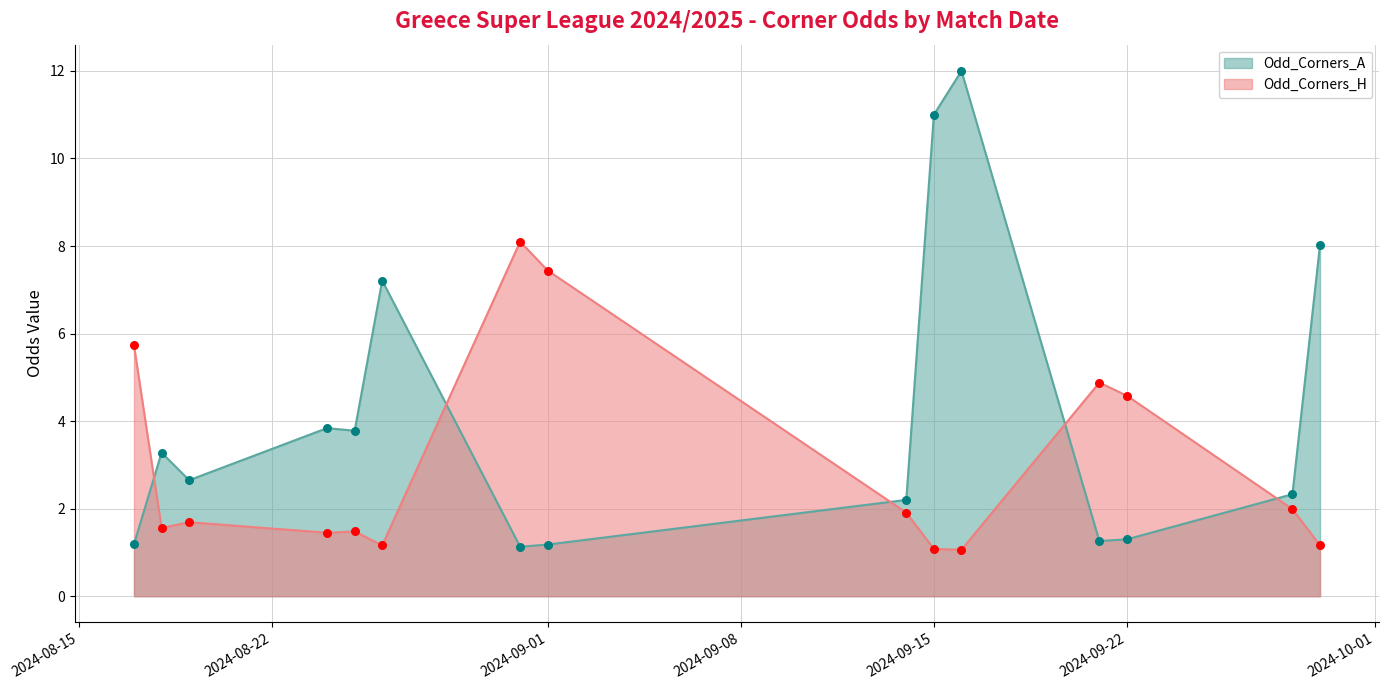

Which series reaches the minimum Y coordinate?

Odd_Corners_H